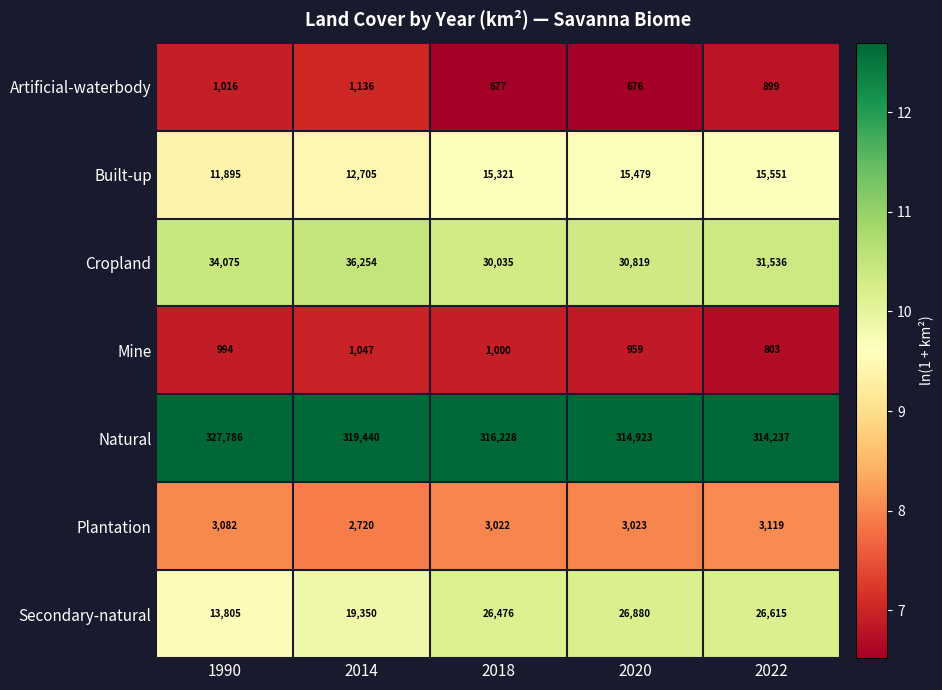

What is the sum of all Secondary-natural values?

113126